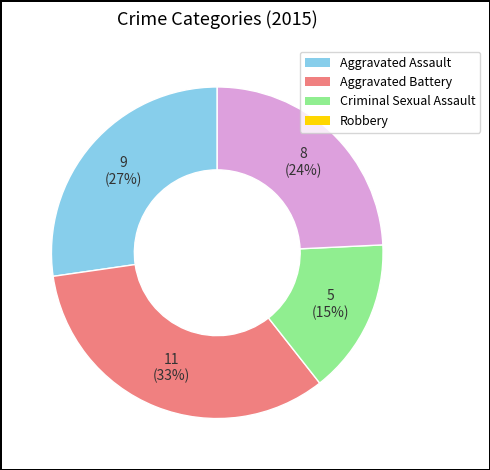

Does any single category account for the majority?

No